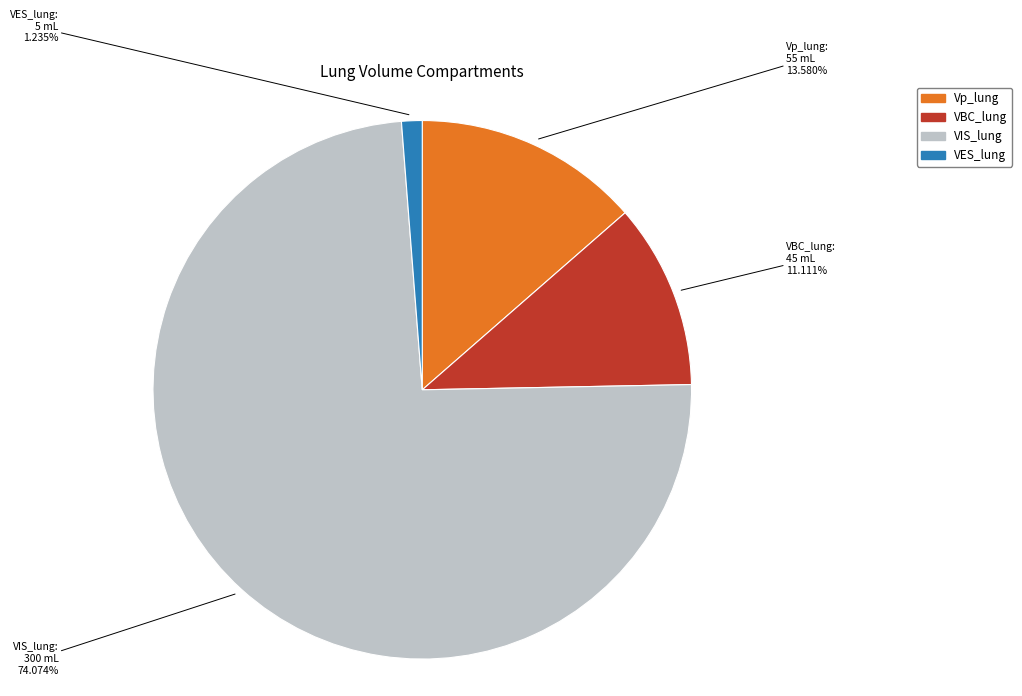

Which has a higher value, Vp_lung or VIS_lung?

VIS_lung